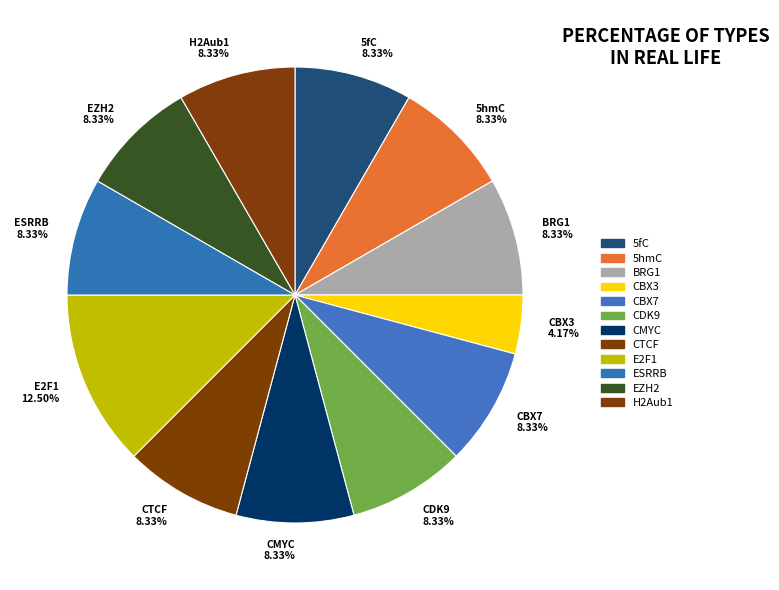

Is it true that ESRRB is 23% of the pie?

False